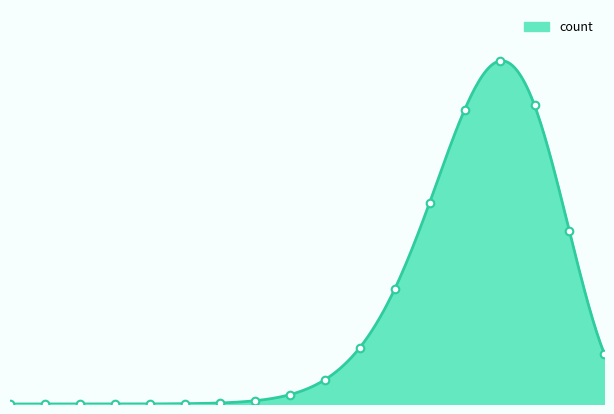

Which has a higher value, 16 or 4?

16